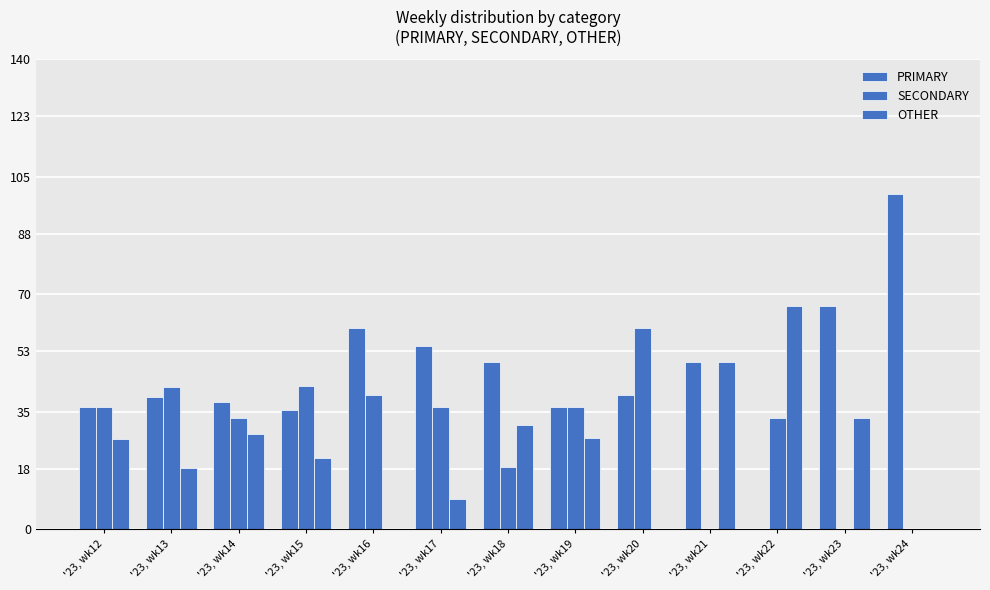

Are the bars horizontal?

No